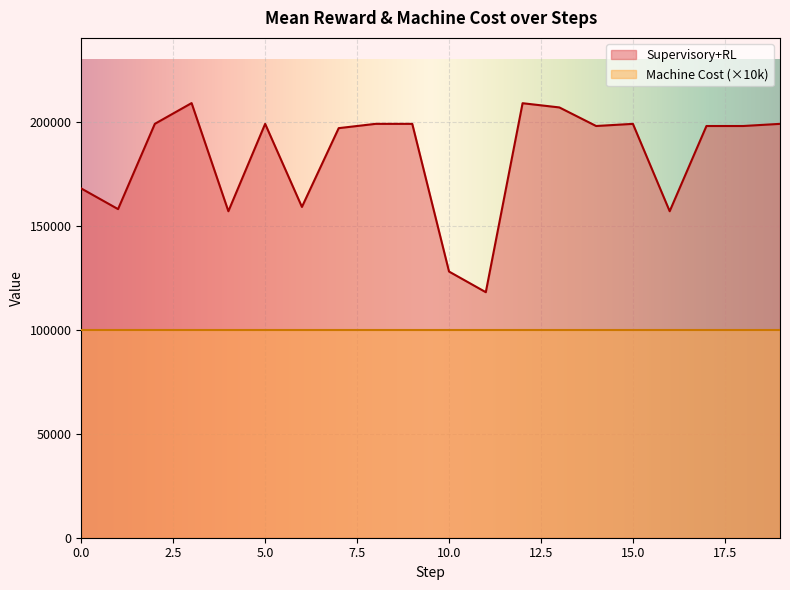

The chart shows a value of 70830 at 10. True or false?

False